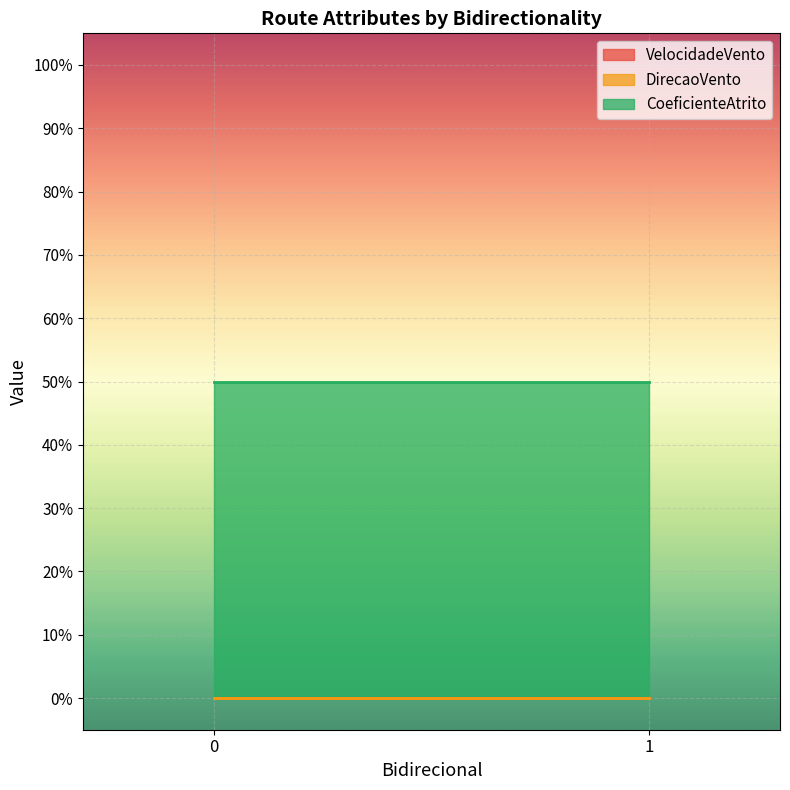

The value of VelocidadeVento at 1 is 0.0. True or false?

True